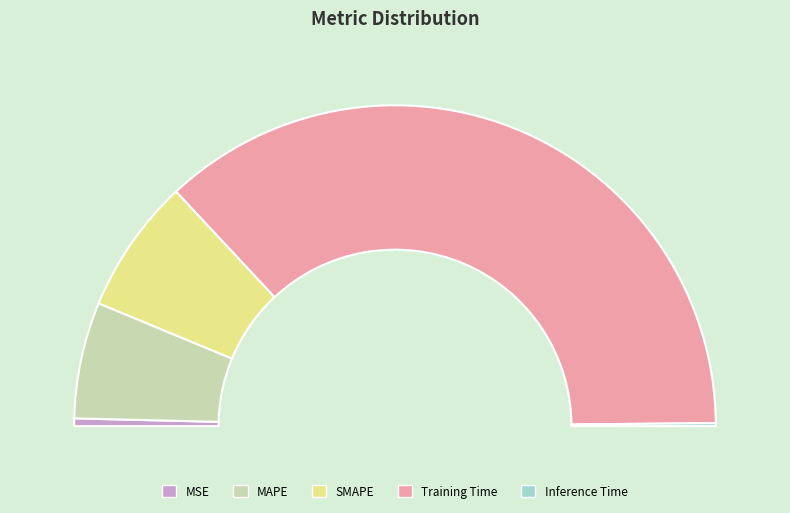

Count the number of slices in the pie.

5